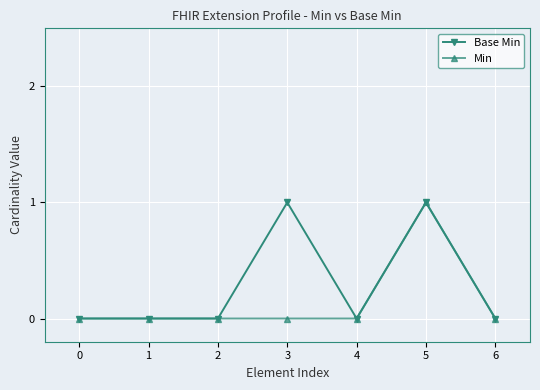

Does the chart display data point markers on the line(s)?

Yes